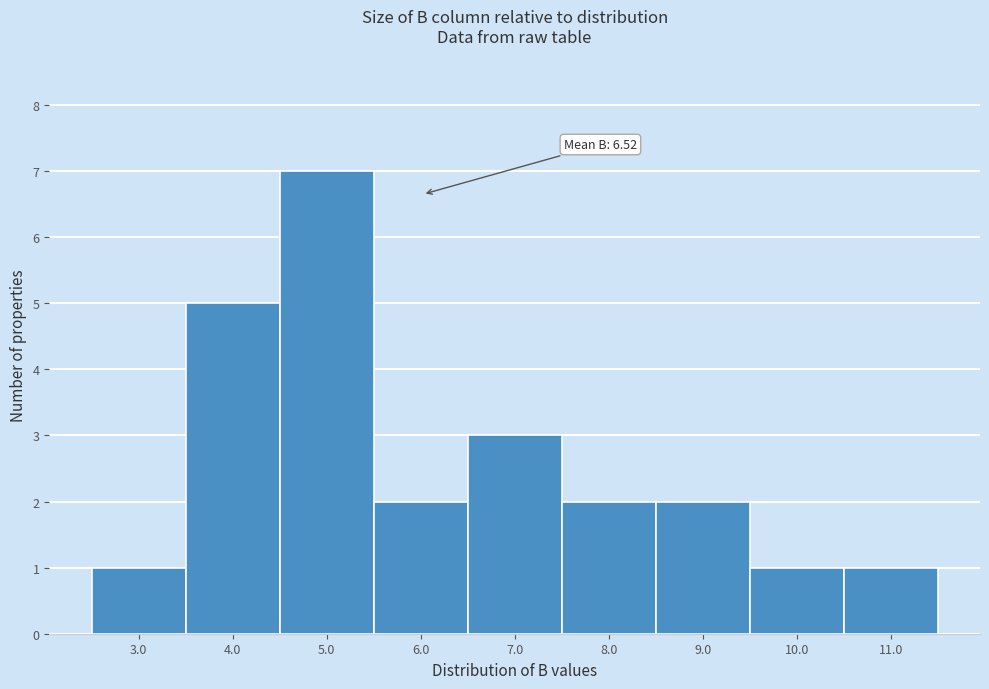

Reading right to left, extract all data points from this chart.

1	1	2	2	3	2	7	5	1